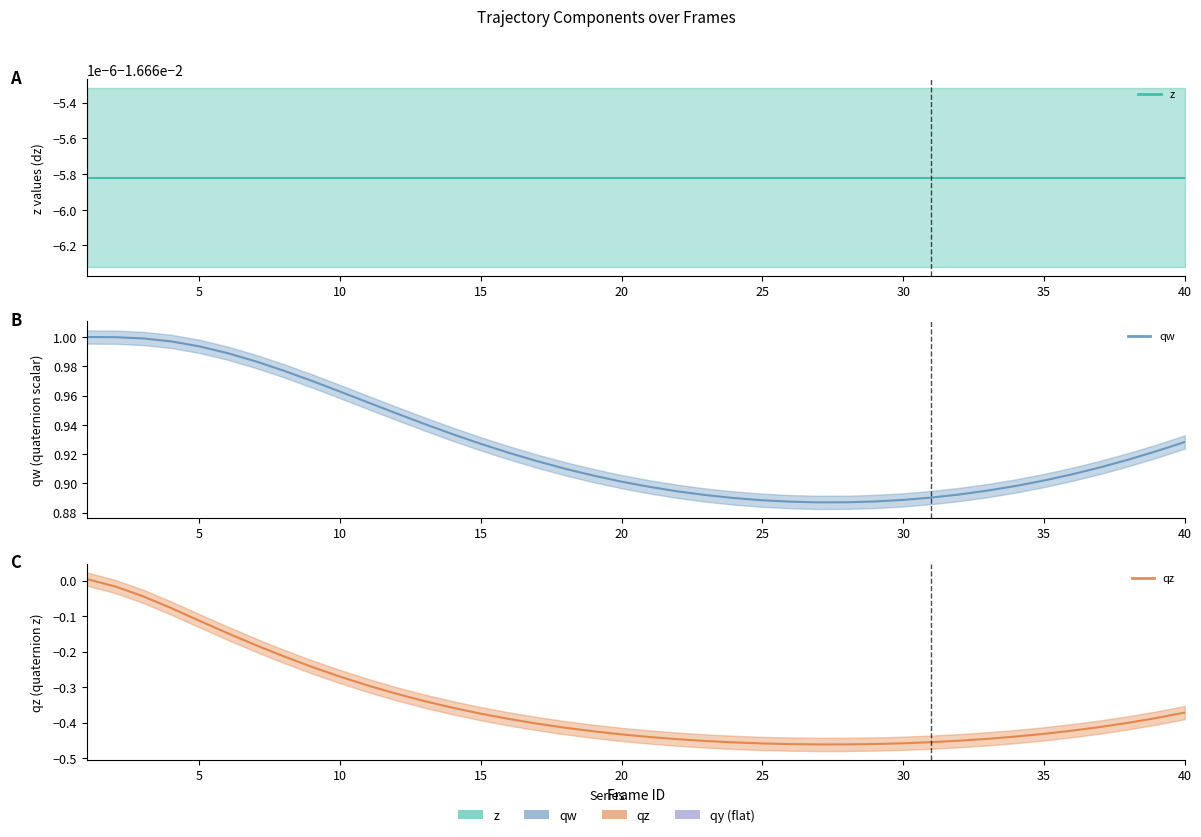

True or false: qw (center) has more than 2 interior local peaks.

False